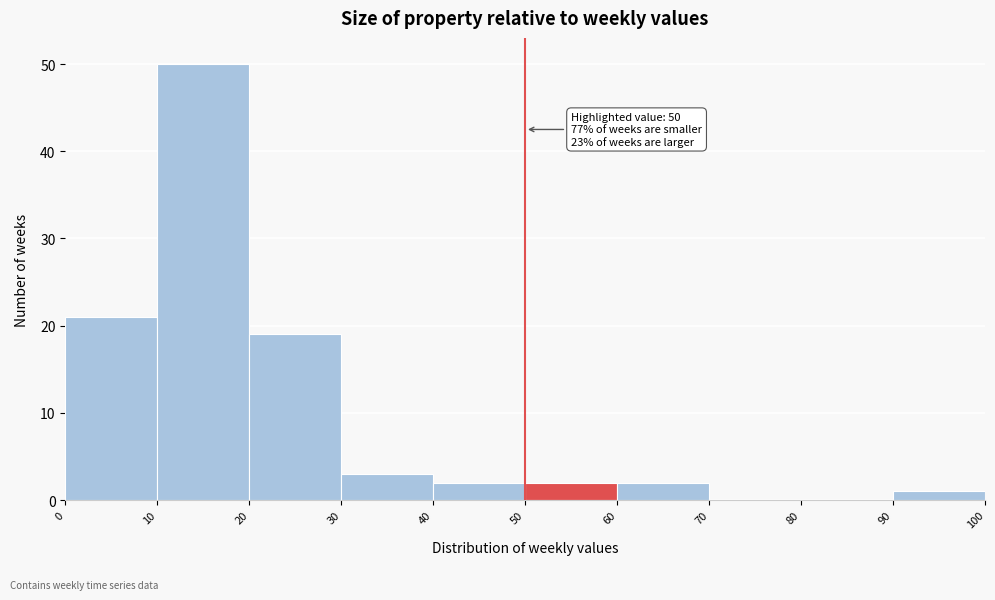

Which range on the x-axis has the tallest bar?

10 to 20